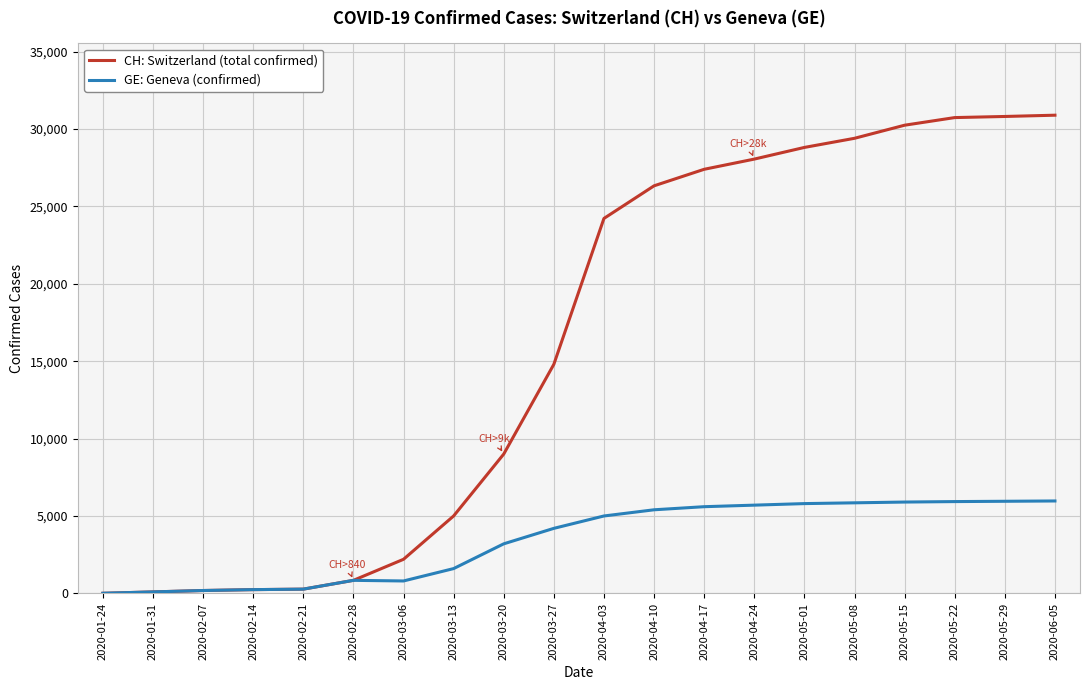

The value of CH: Switzerland (total confirmed) at 2020-05-29 is 9045. True or false?

False